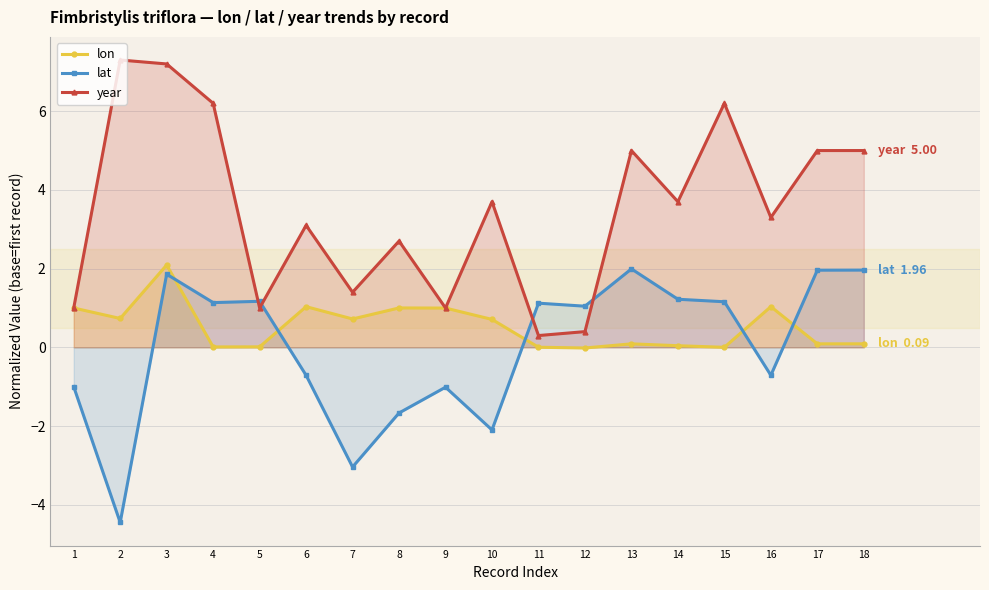

True or false: lon has more than 1 interior local peaks.

True